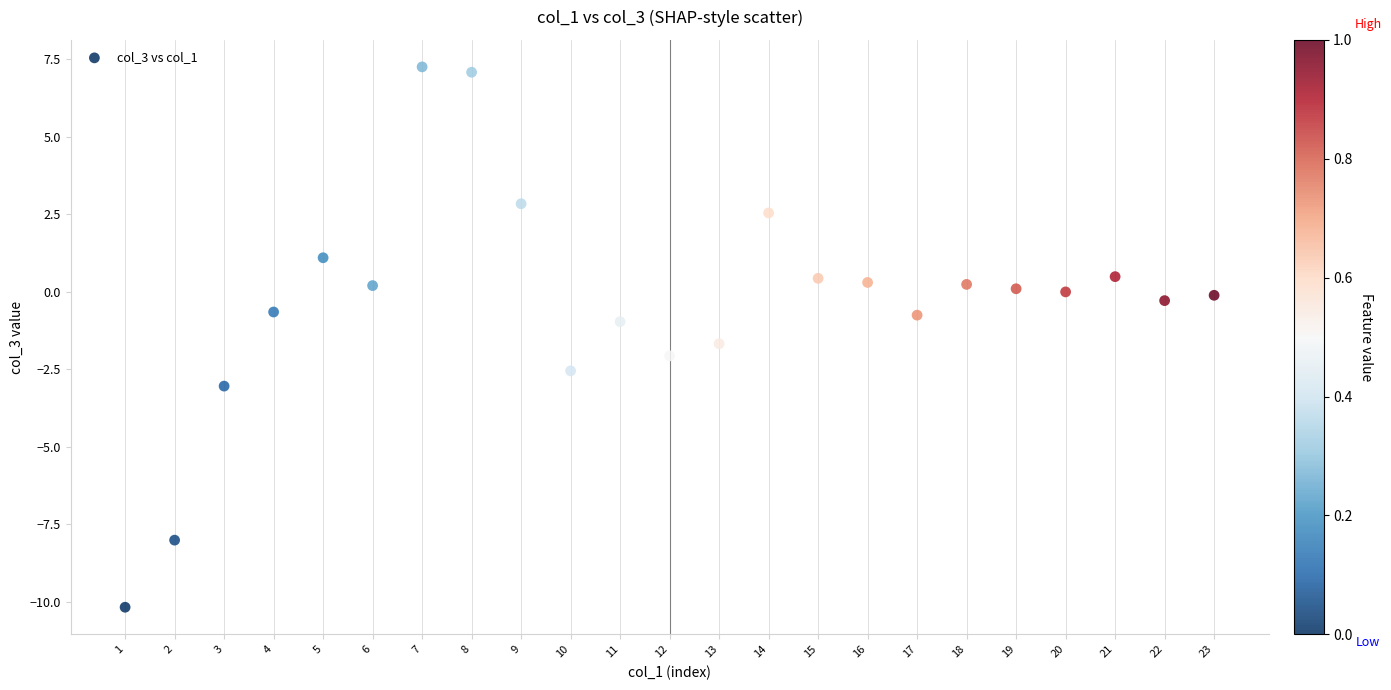

What is the range of X values (max minus min)?

22.0